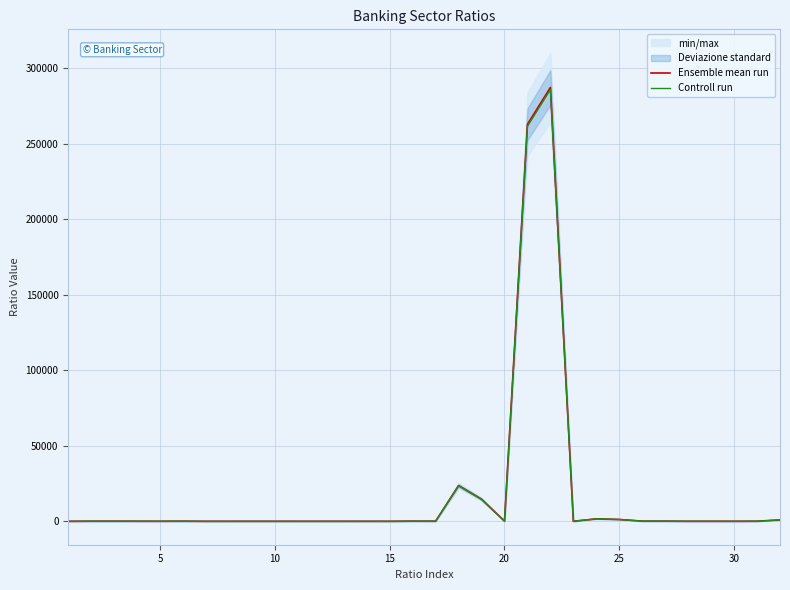

The Ensemble mean run series shows 0.8 at 11. True or false?

False